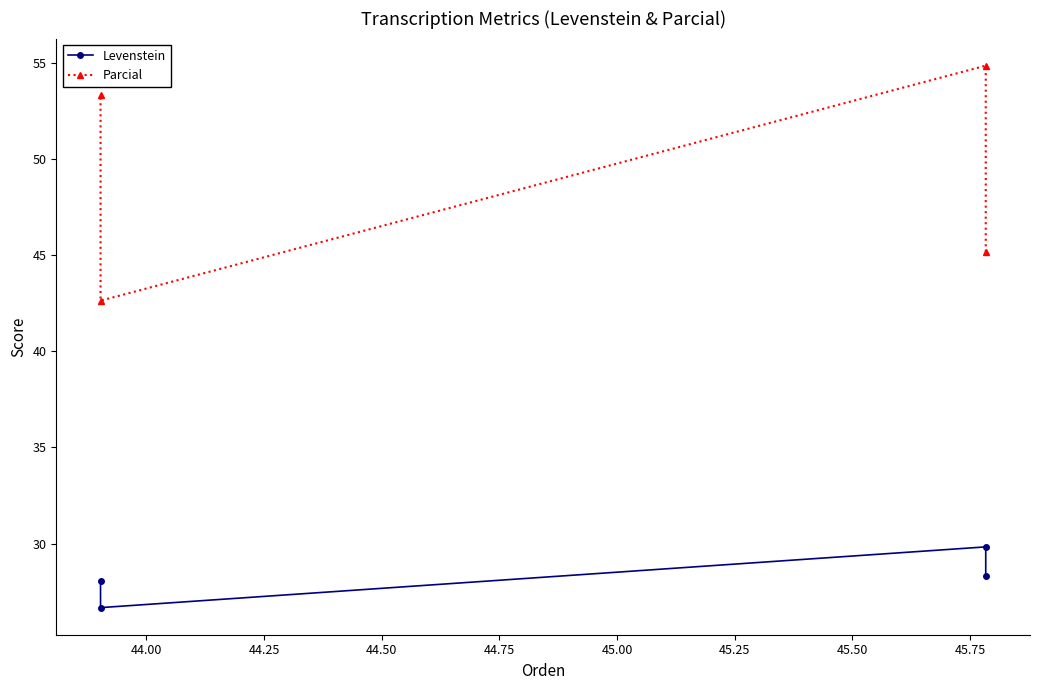

Read the Levenstein value at 44.25.

26.7